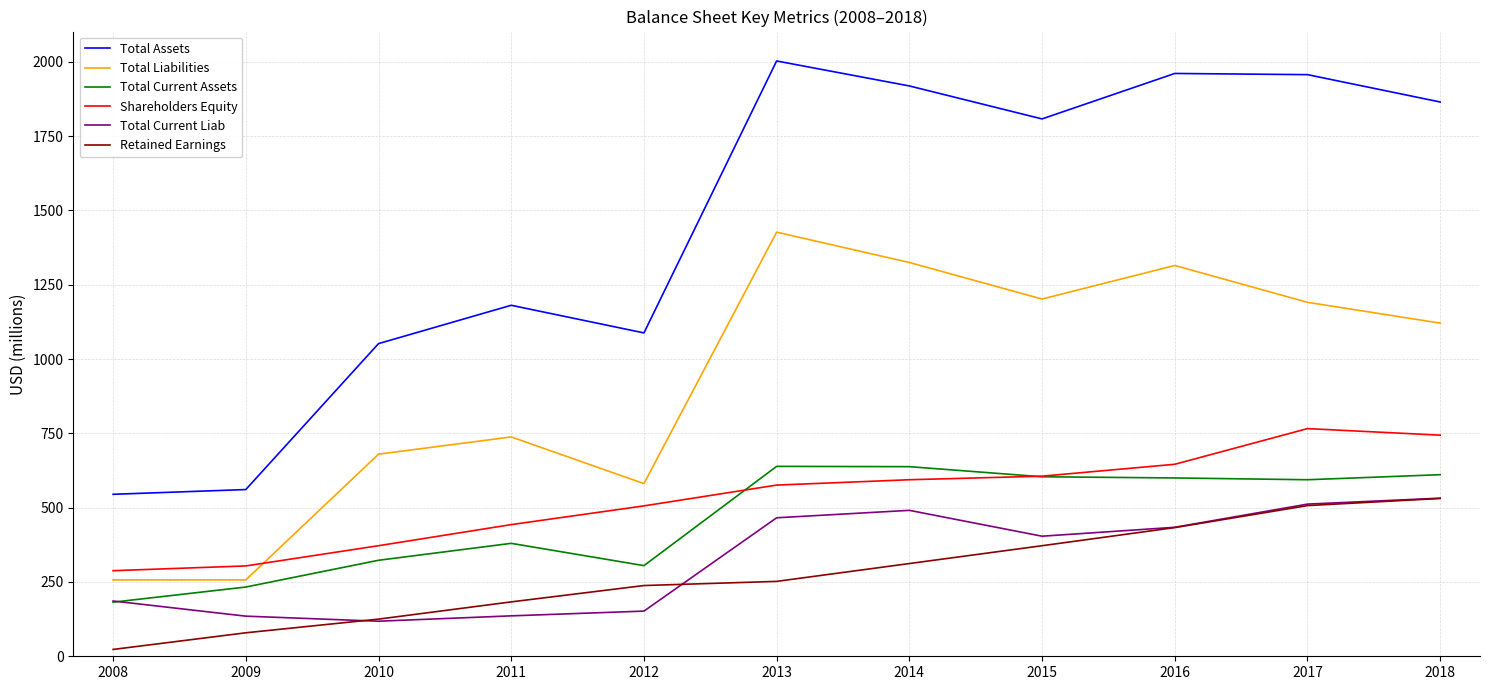

At which category is the sum across all series the highest?

2017